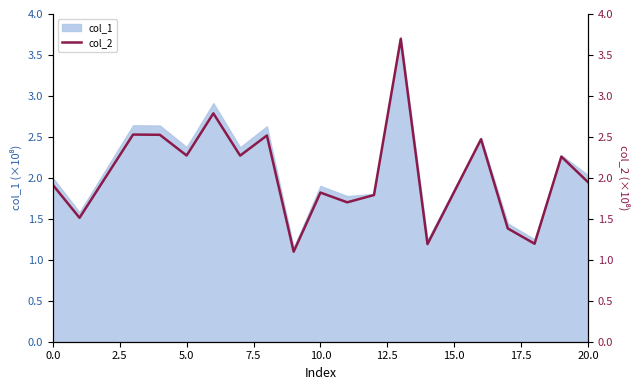

The col_1 series shows 2.0 at 20.0. True or false?

True